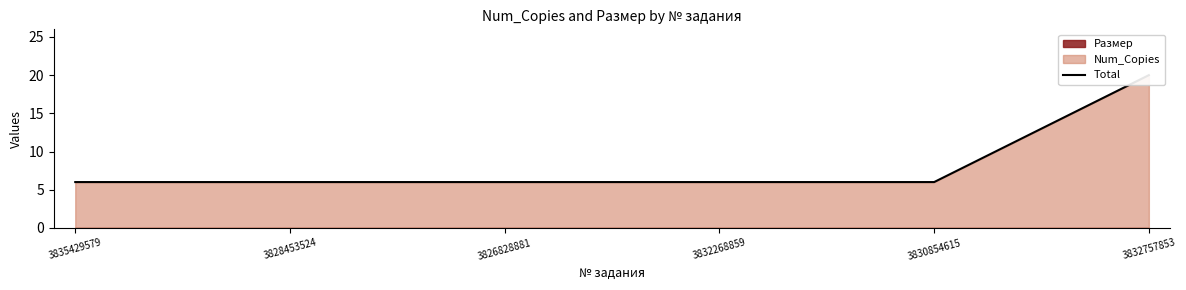

What is the minimum value shown in the chart?

6